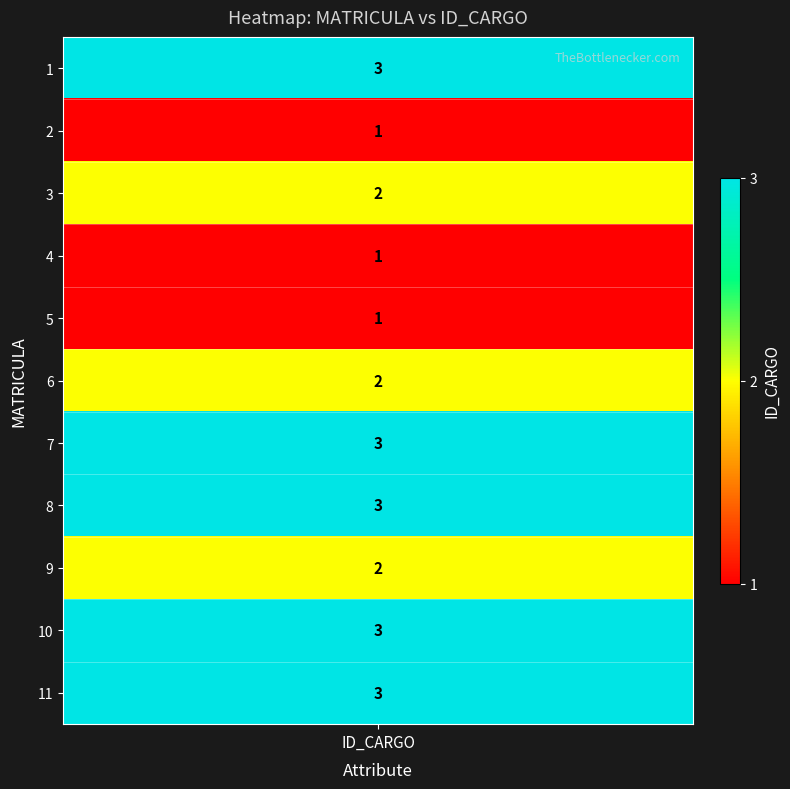

Reading left to right, extract all data points from this chart.

values=3	1=1	2=2	3=1	4=1	5=2	6=3	7=3	8=2	9=3	10=3